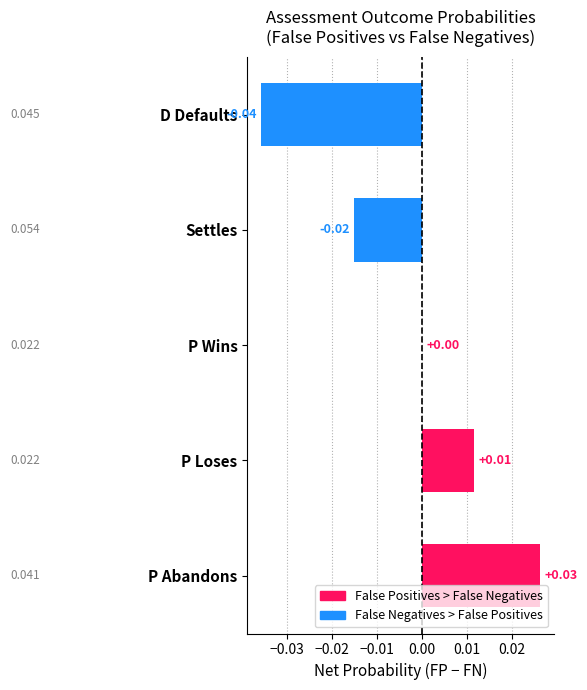

Between P Loses and D Defaults, which is larger?

P Loses